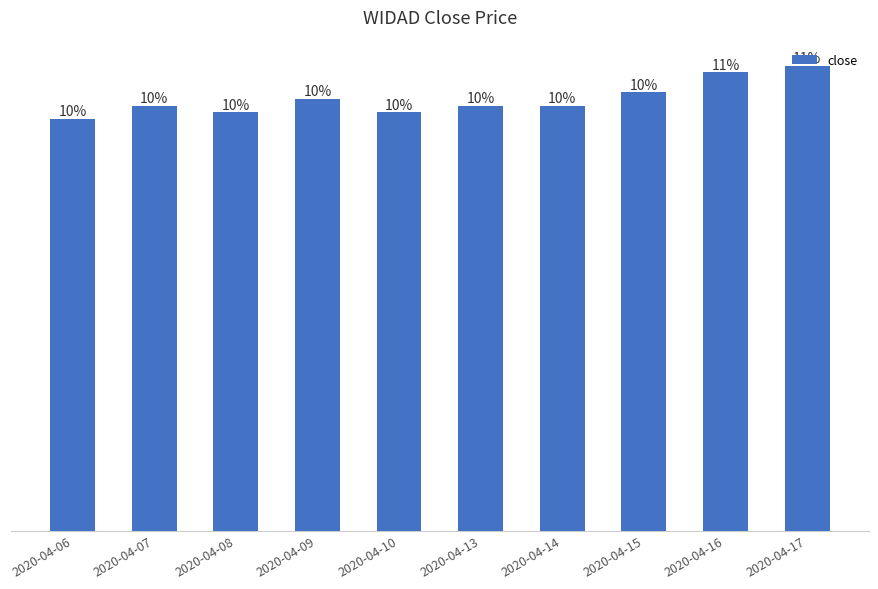

What value does the data have at 2020-04-14?

0.3